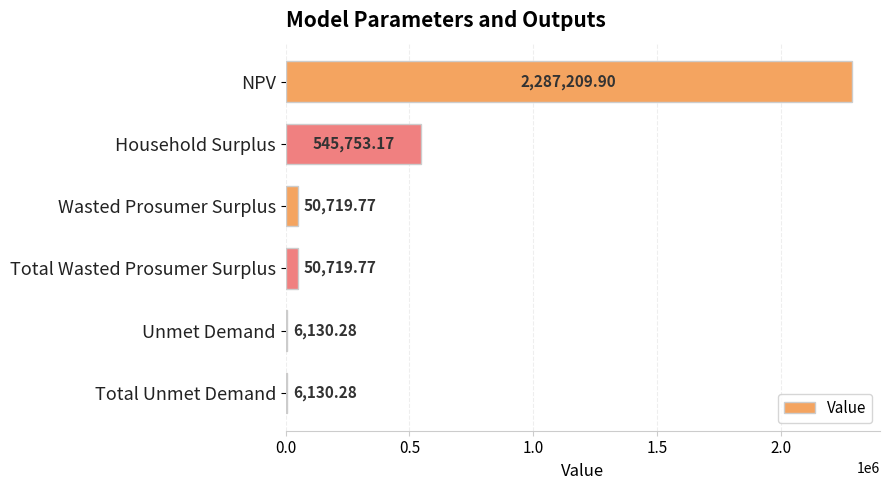

What is the ratio of the value at Wasted Prosumer Surplus to the value at Total Unmet Demand?

8.3